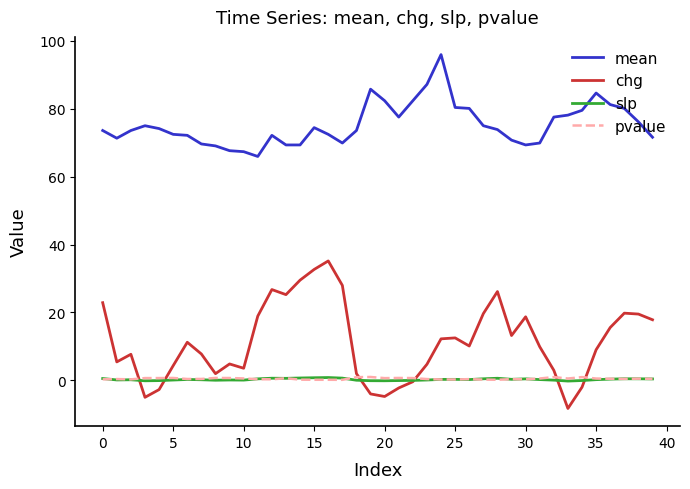

True or false: slp and mean intersect in this chart.

False